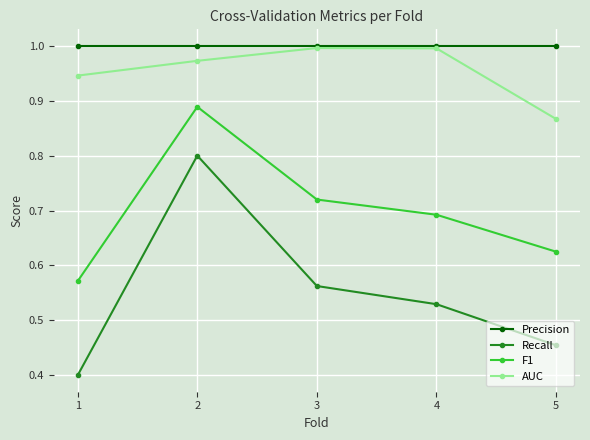

List the labels in order of Recall value, smallest first.

1, 5, 4, 3, 2